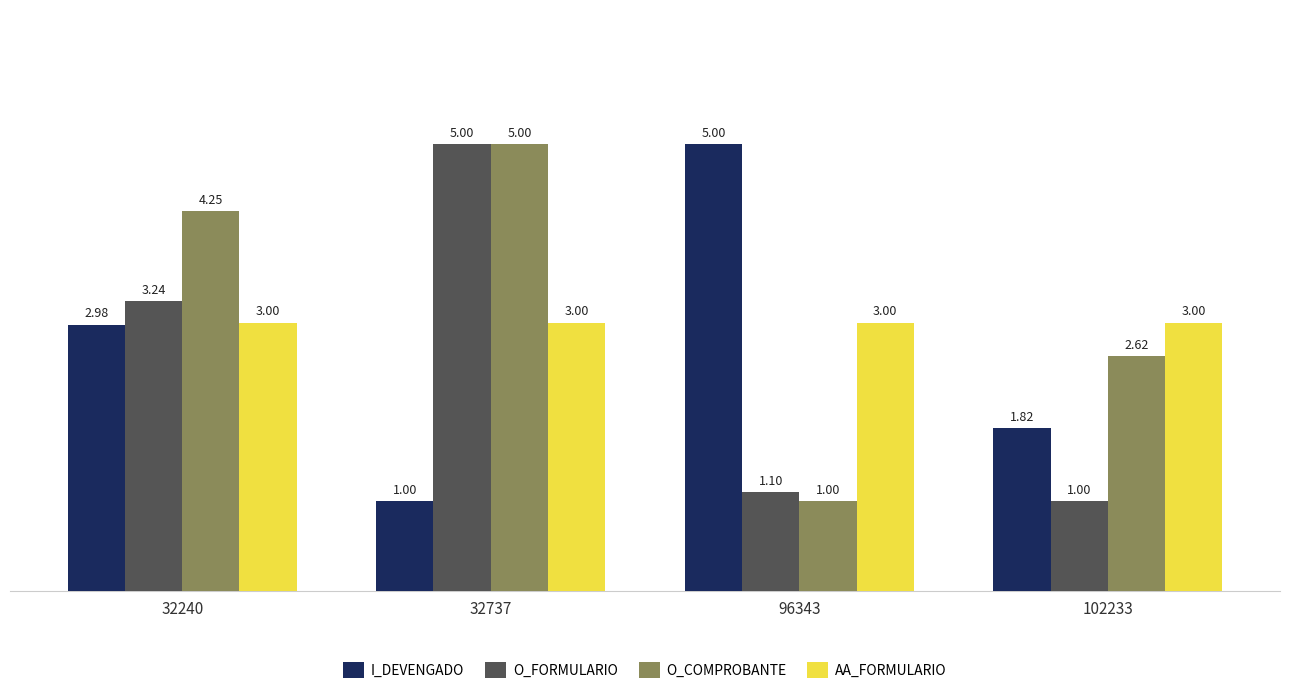

Is the value of O_FORMULARIO at 102233 greater than the value of I_DEVENGADO at 96343?

No